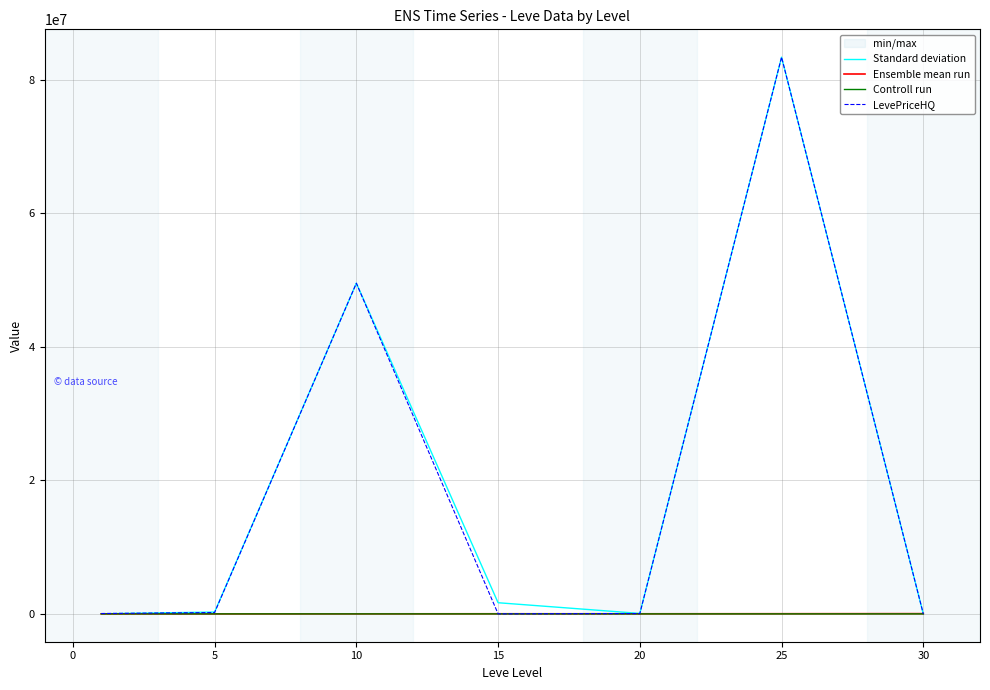

What is the highest value of the Standard deviation series?

83350106.4